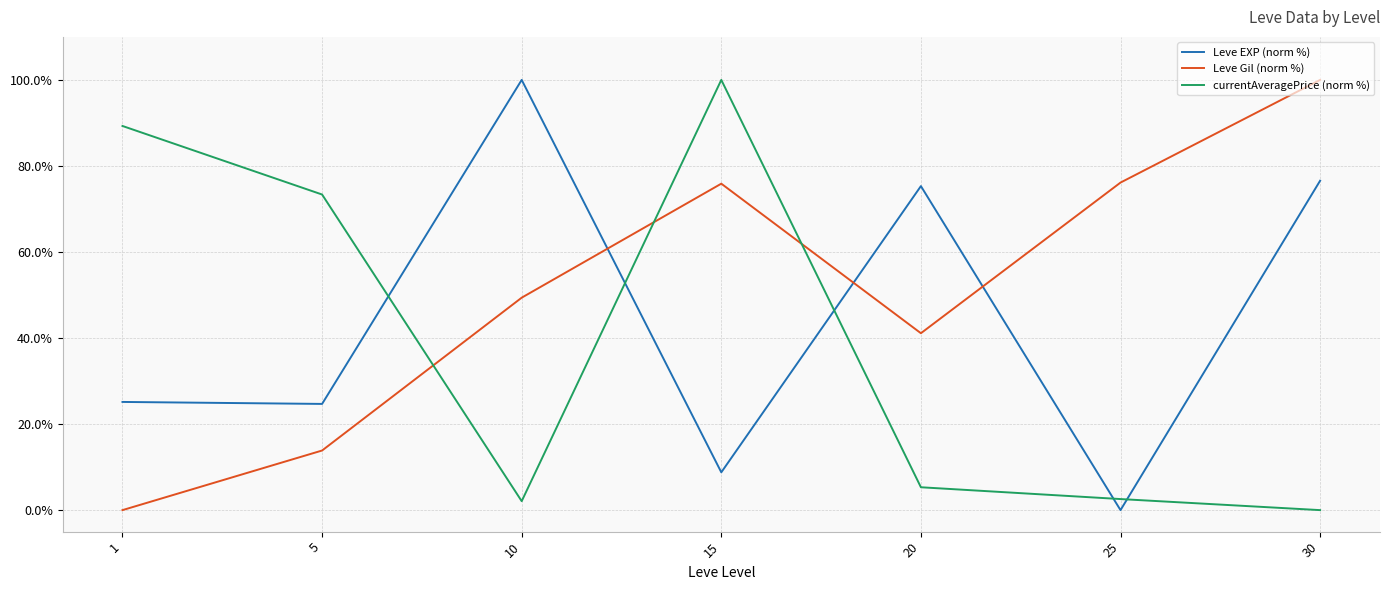

What is the sum of the Leve Gil (norm %) values at 10 and 1?

49.4